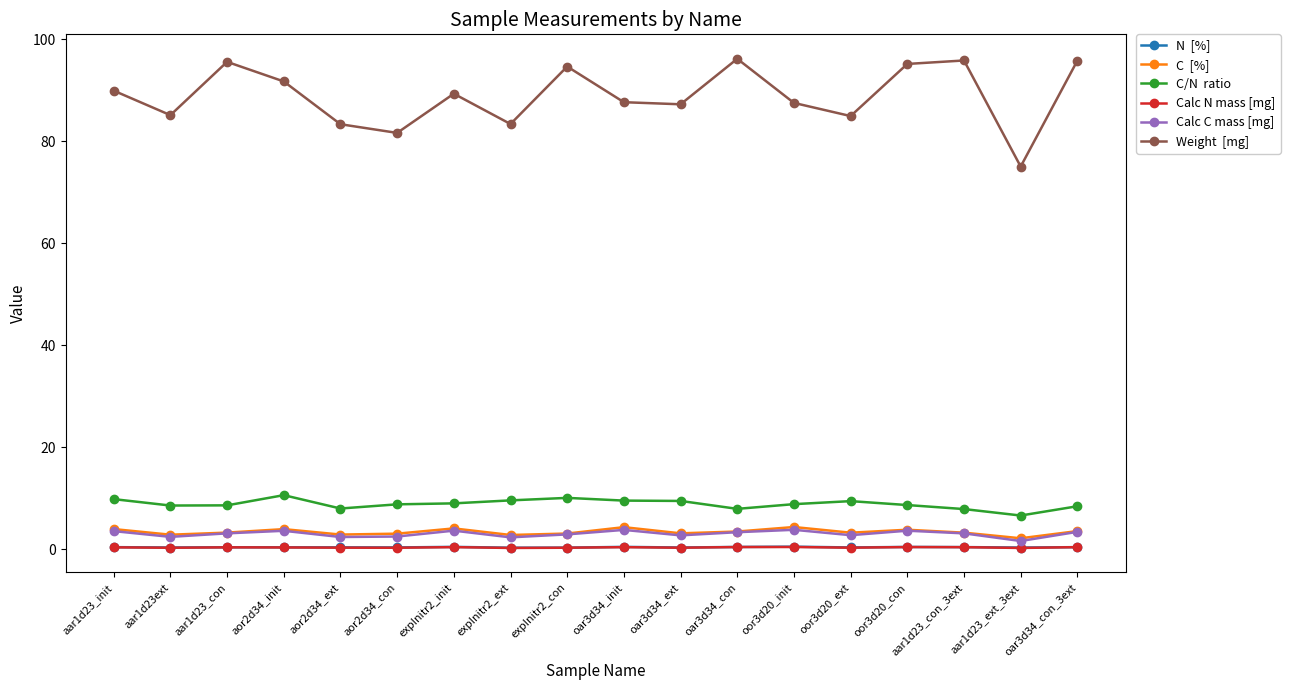

What is the greatest value displayed?

96.2